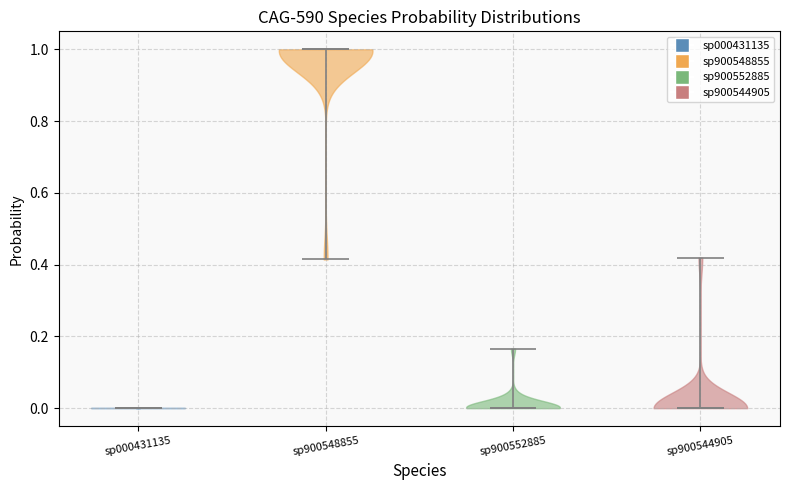

What is the highest point the violin for sp900548855 reaches on the y-axis? The values are not printed on the chart, so give them approximately, as read against the axis.

1.00